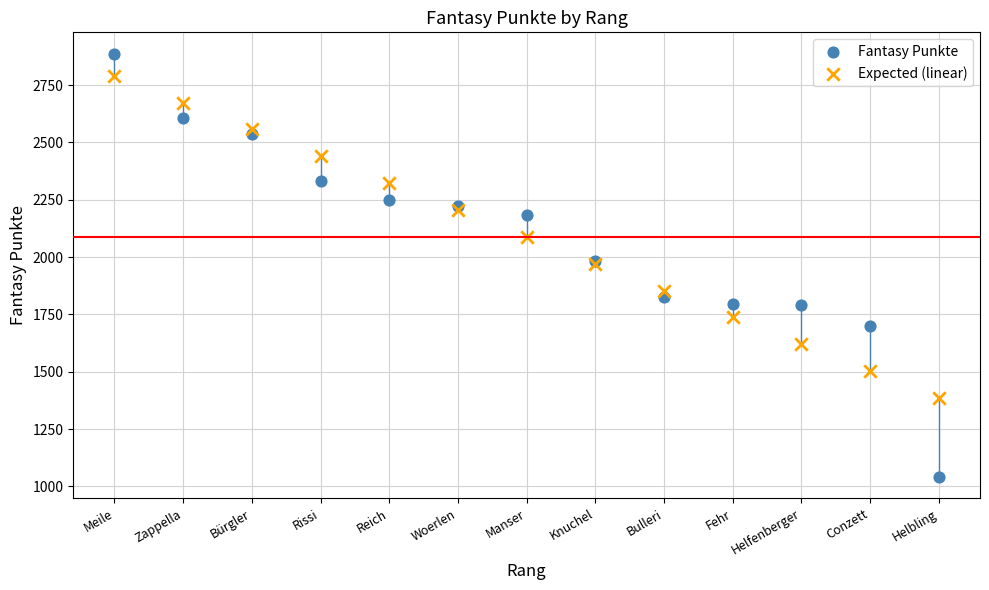

What is the X range (max minus min) for the scatter plot?

12.0